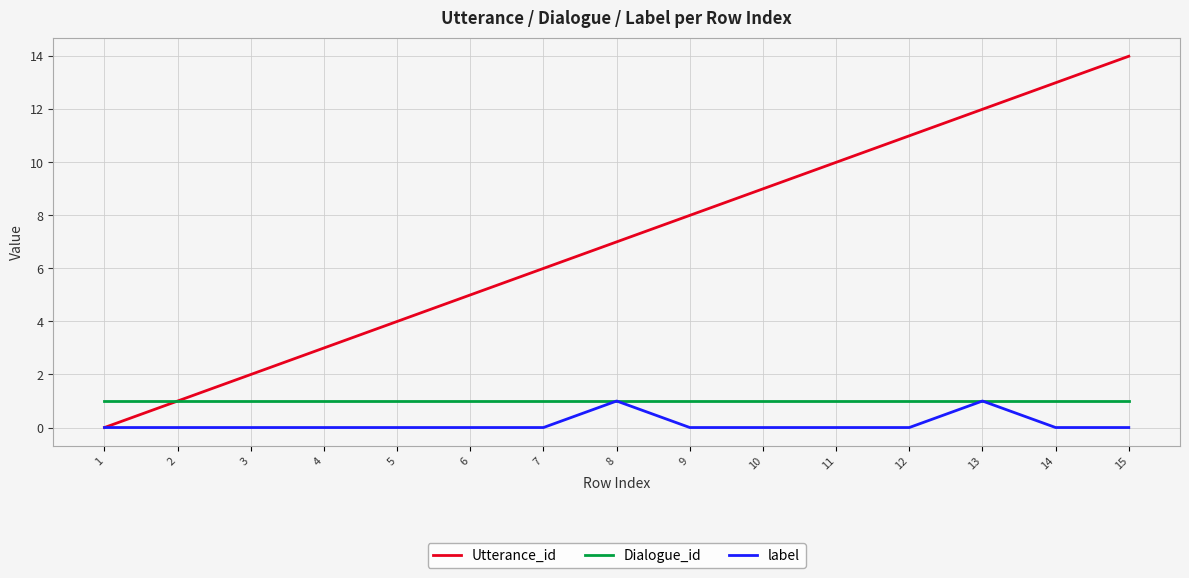

Is the value of label at 4 greater than the value of Dialogue_id at 4?

No